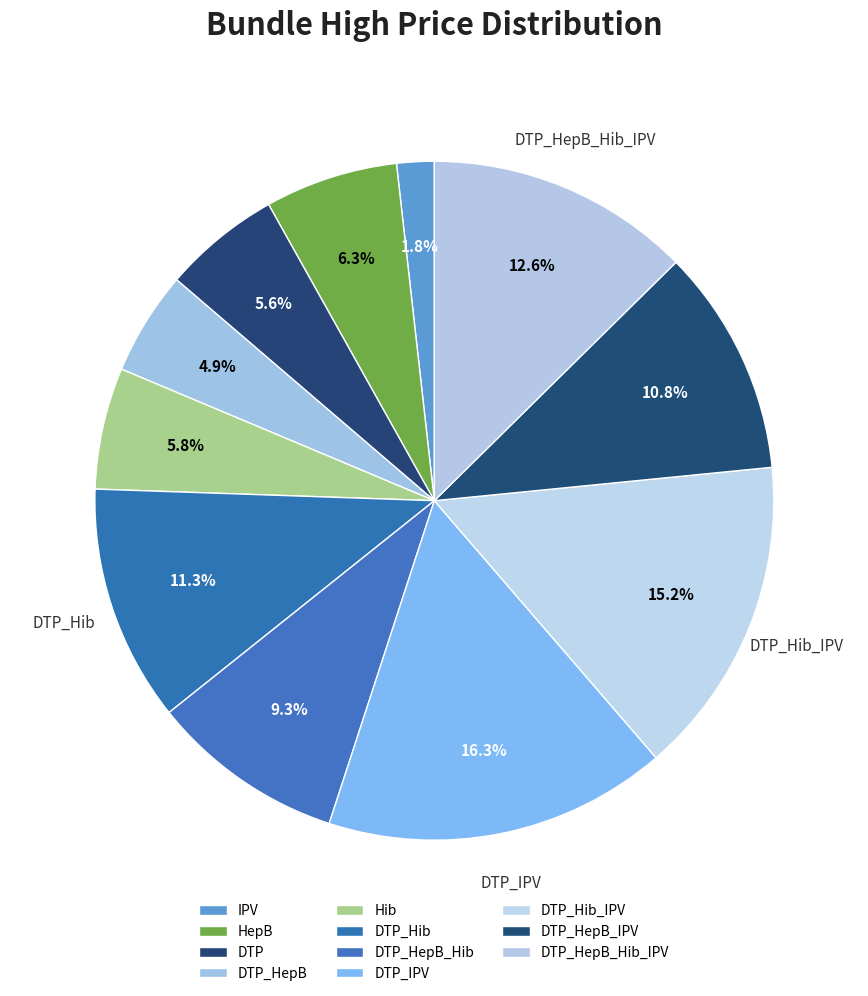

To the nearest percent, what is the difference between the DTP_Hib and DTP_IPV slice percentages?

5%